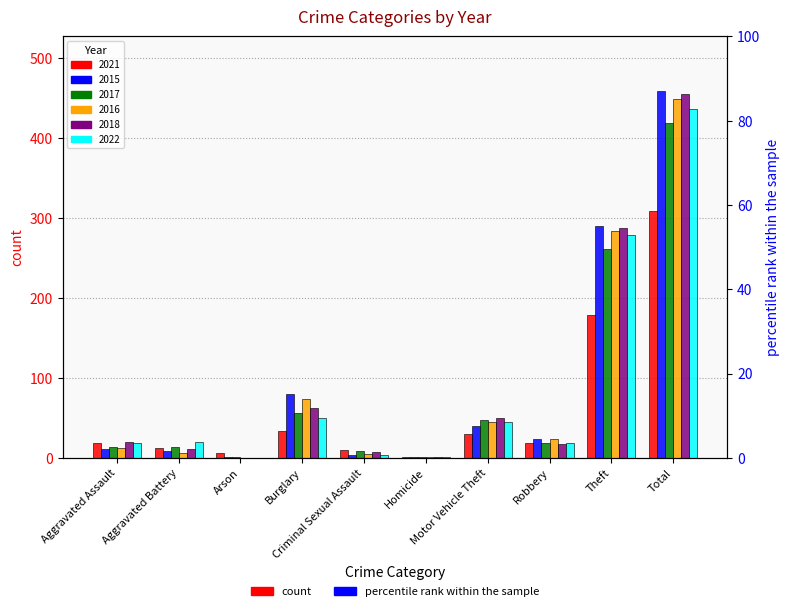

Where does the 2015 series first go above 24?

Burglary